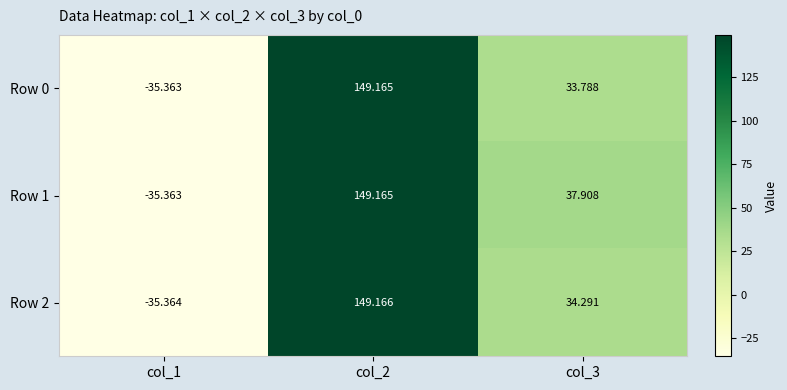

Reading left to right, extract all data points from this chart.

Row 0: col_1=-35.4	col_2=149.2	col_3=33.8
Row 1: col_1=-35.4	col_2=149.2	col_3=37.9
Row 2: col_1=-35.4	col_2=149.2	col_3=34.3